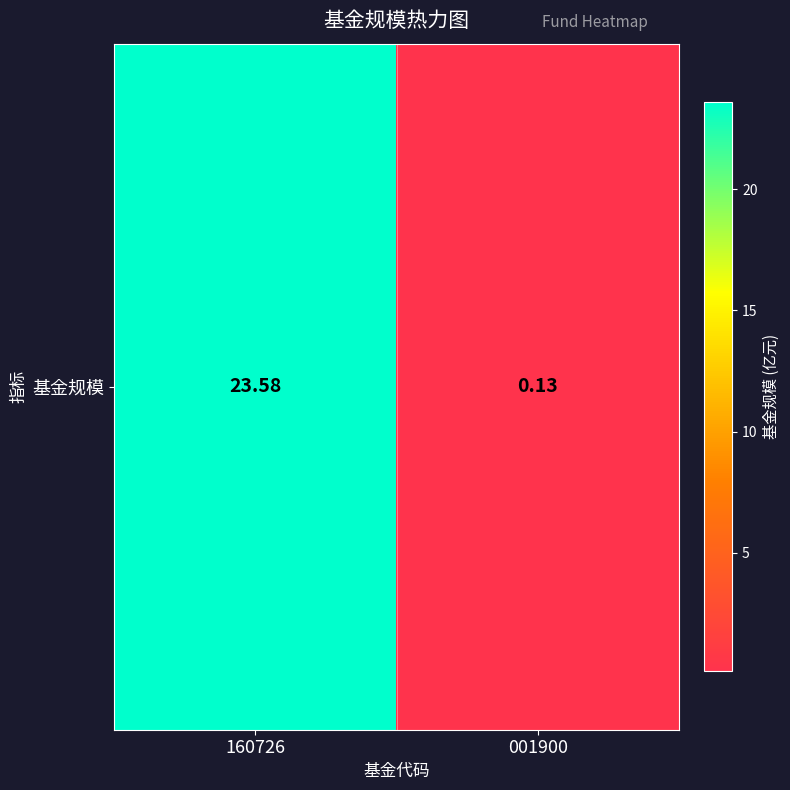

What is the smallest value displayed?

0.1